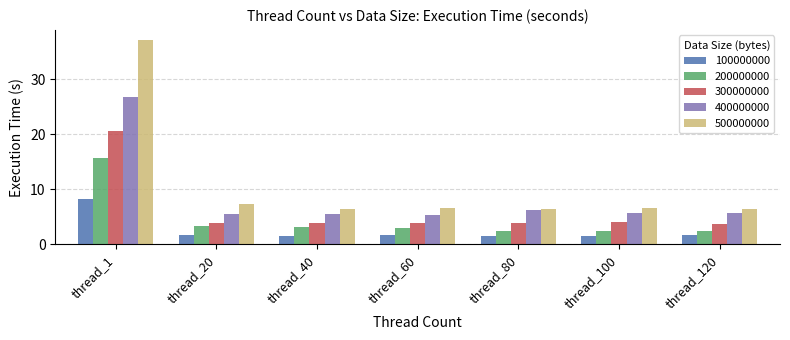

What is the minimum value for 400000000?

5.4